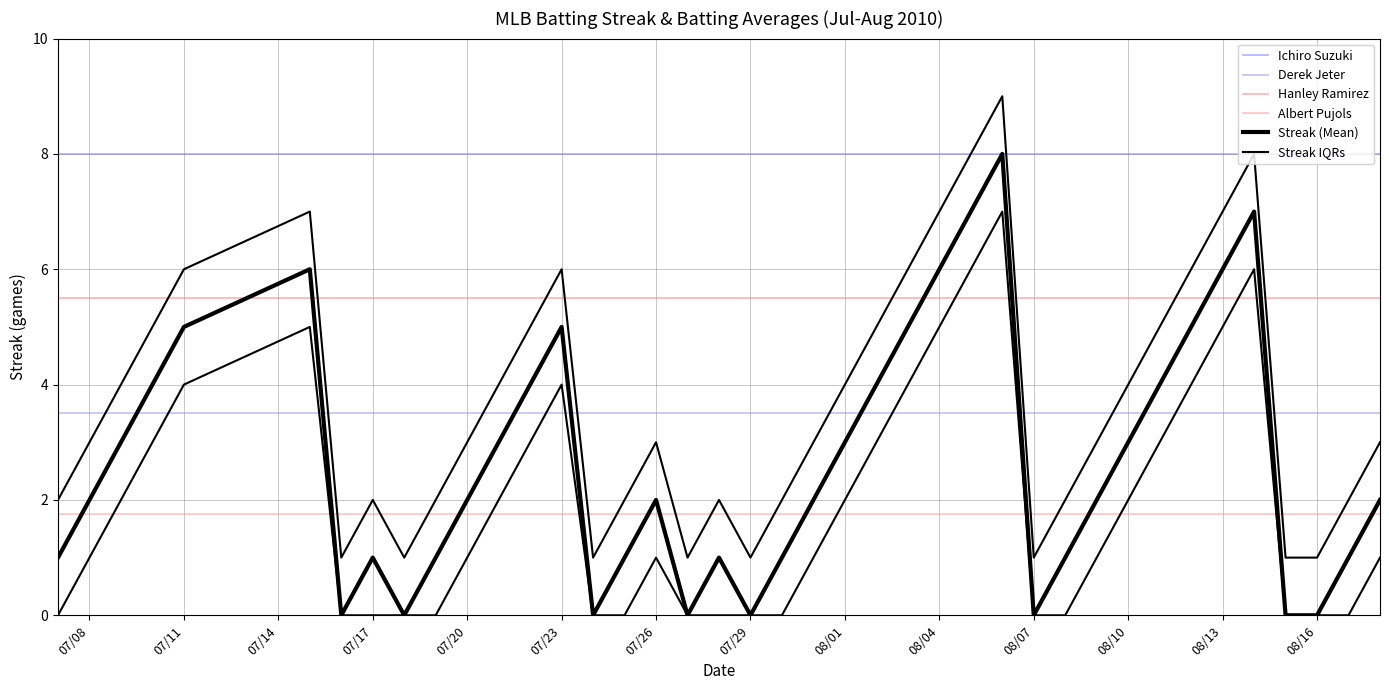

Is it true that Hanley Ramirez equals 9.7 at 33?

False